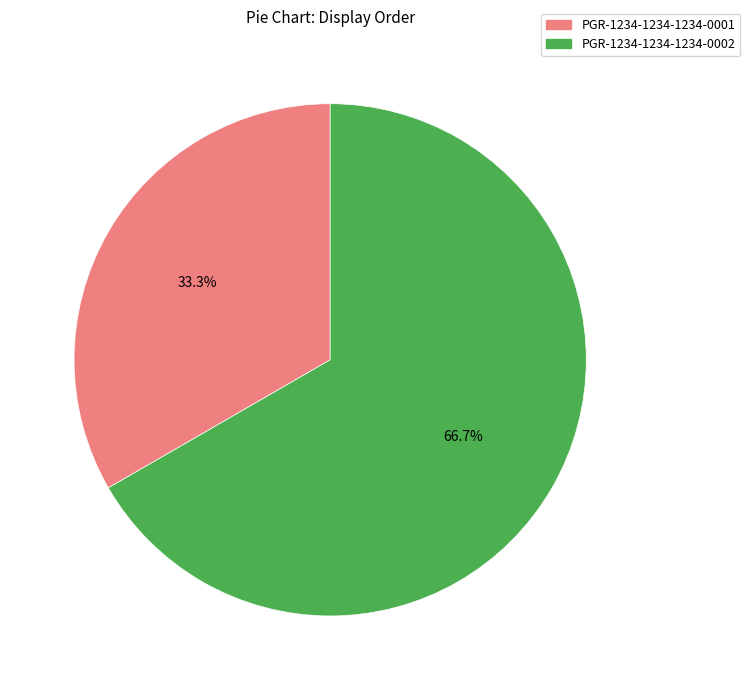

To the nearest percent, what portion does PGR-1234-1234-1234-0001 represent?

33%